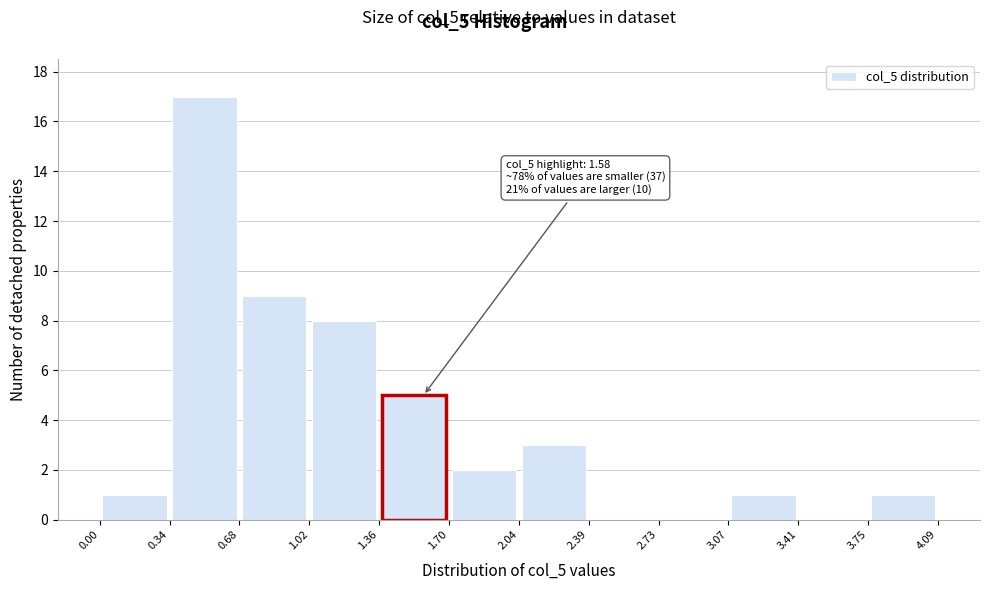

Over which range of the x-axis is the bar tallest?

0.34 to 0.68